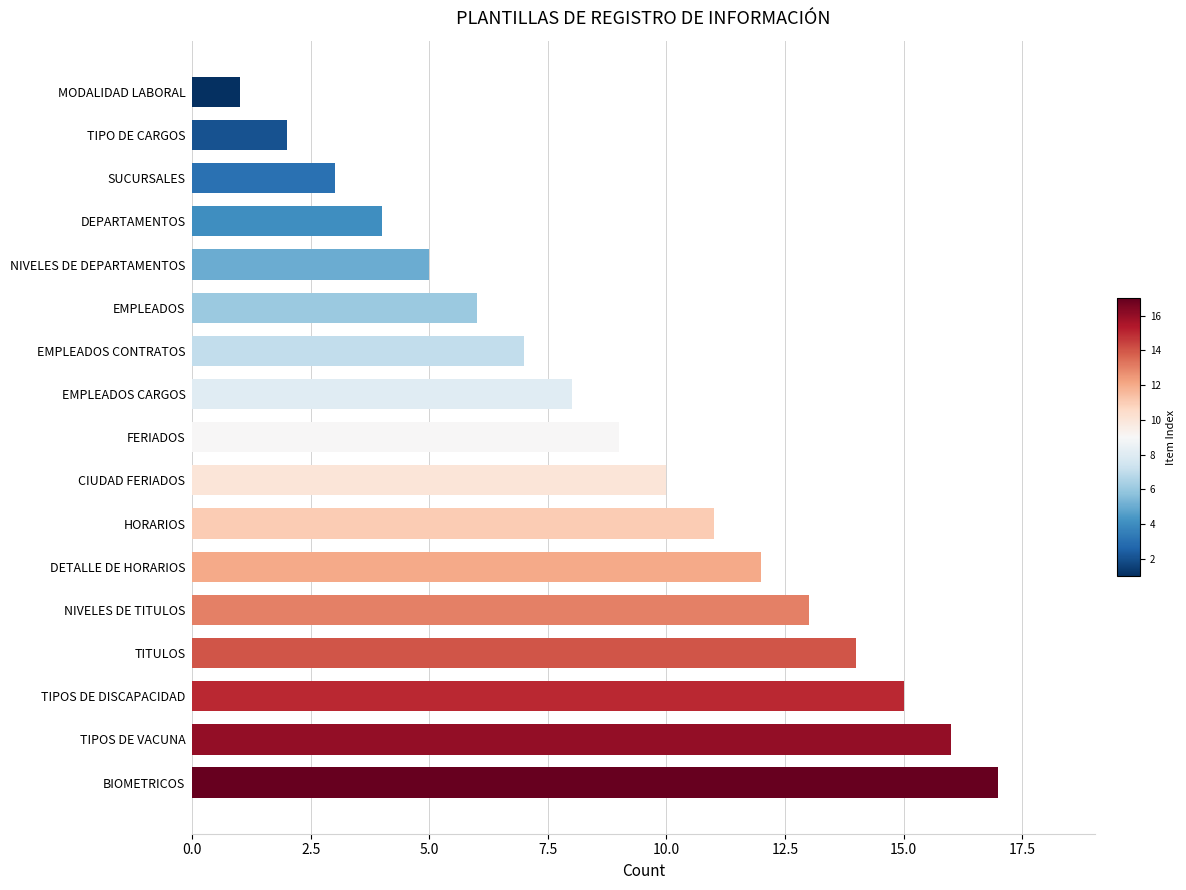

Which has a higher value, DETALLE DE HORARIOS or EMPLEADOS CARGOS?

DETALLE DE HORARIOS